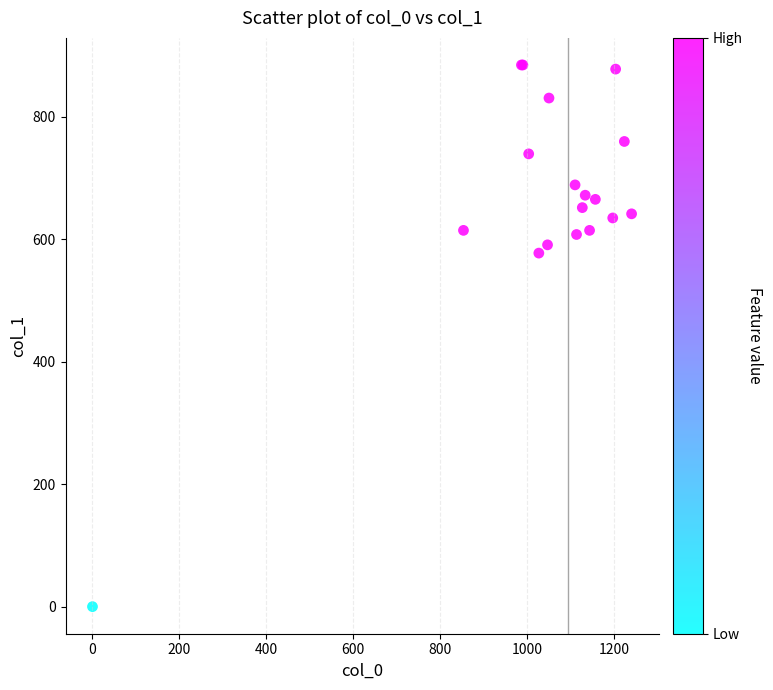

What Y value in the scatter plot is closest to 442?

577.1